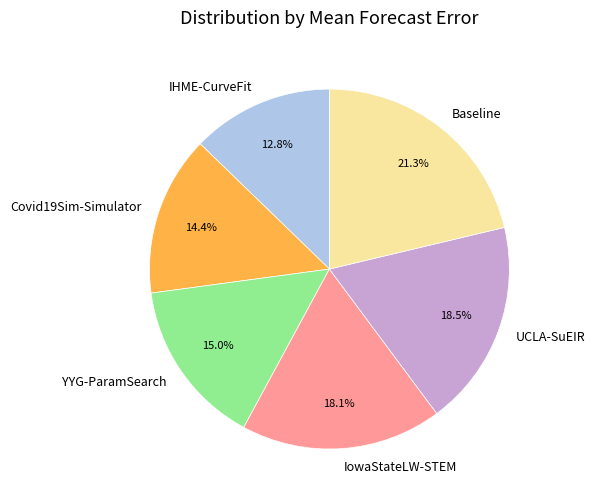

Do IowaStateLW-STEM and IHME-CurveFit together represent more than half of the pie?

No